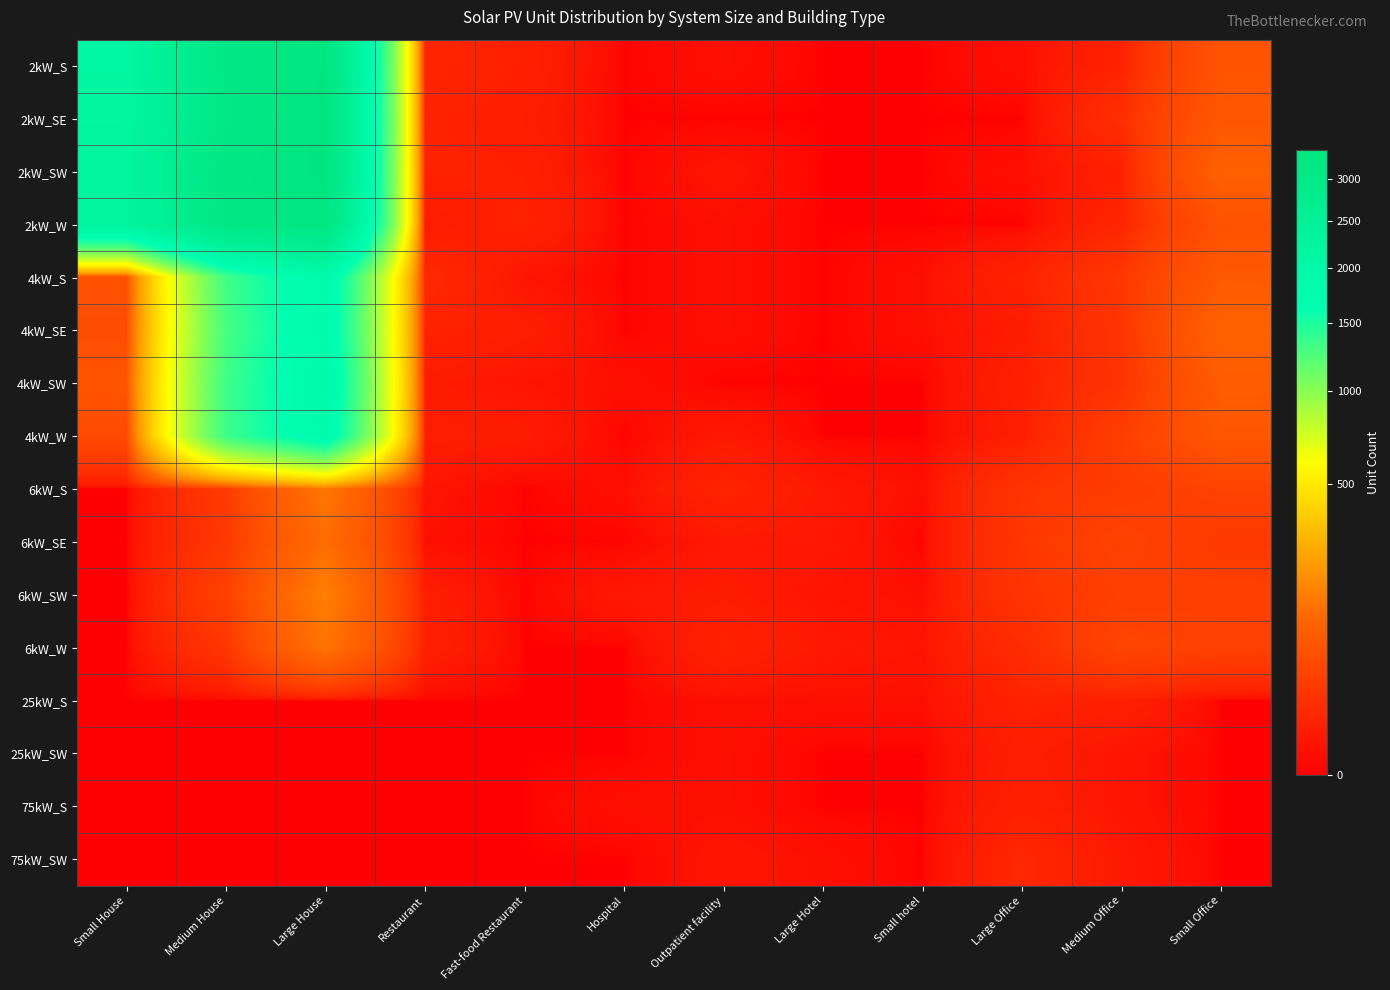

At which category does the chart reach its minimum across all series?

Hospital